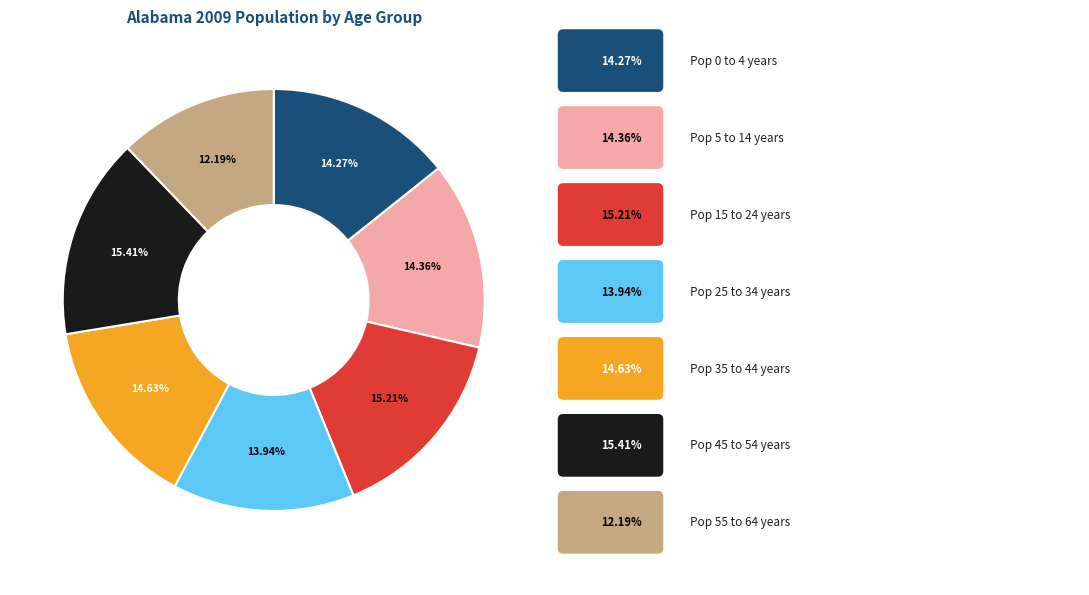

Is there any slice that represents more than half of the pie?

No